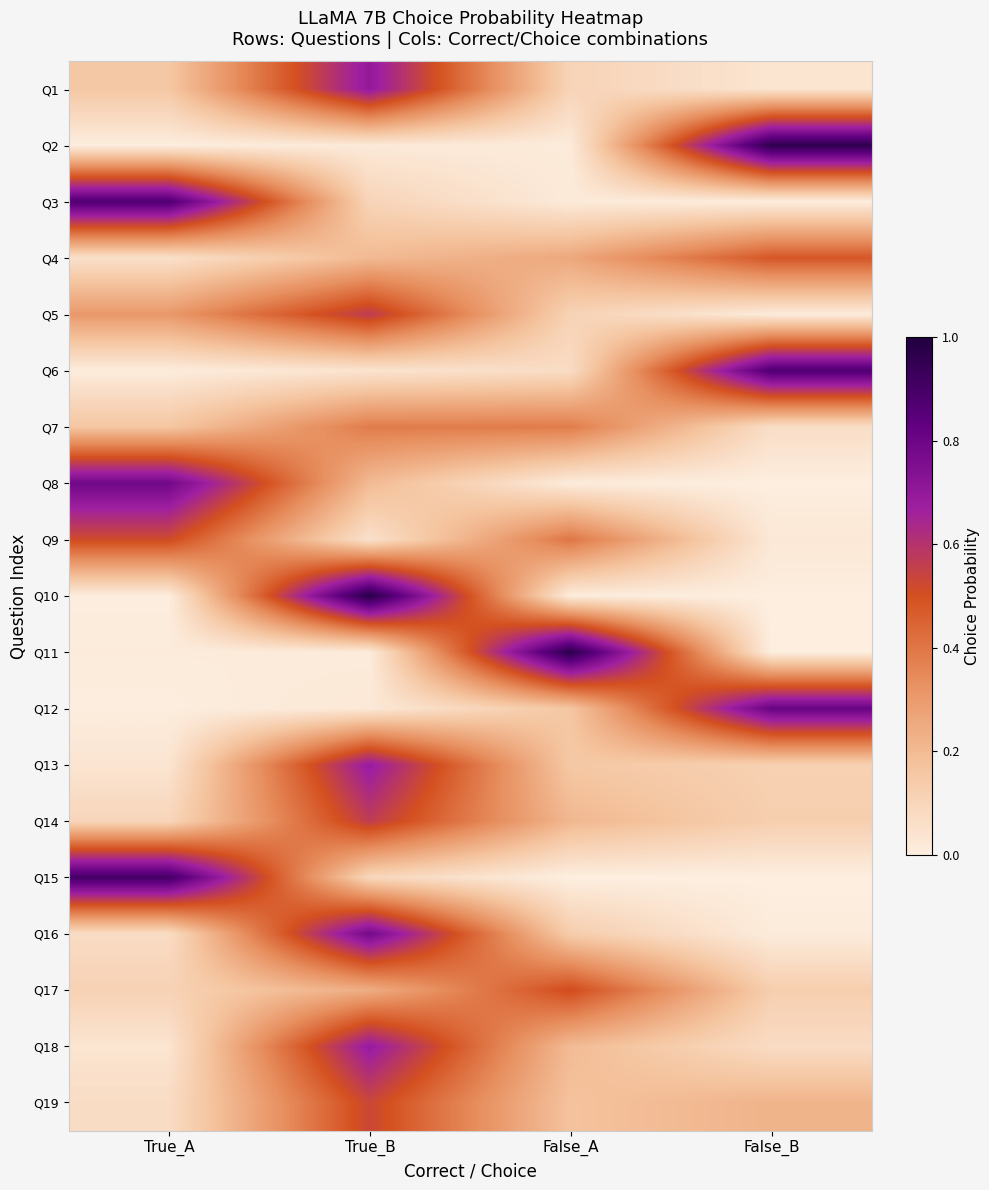

Reading left to right, transcribe all the data shown in this chart.

Q1: True_A=0.2	True_B=0.7	False_A=0.1	False_B=0.0
Q2: True_A=0.0	True_B=0.0	False_A=0.0	False_B=1.0
Q3: True_A=0.9	True_B=0.1	False_A=0.0	False_B=0.0
Q4: True_A=0.1	True_B=0.2	False_A=0.3	False_B=0.5
Q5: True_A=0.3	True_B=0.6	False_A=0.1	False_B=0.0
Q6: True_A=0.0	True_B=0.0	False_A=0.1	False_B=0.9
Q7: True_A=0.2	True_B=0.4	False_A=0.4	False_B=0.1
Q8: True_A=0.8	True_B=0.2	False_A=0.0	False_B=0.0
Q9: True_A=0.5	True_B=0.1	False_A=0.4	False_B=0.0
Q10: True_A=0.0	True_B=1.0	False_A=0.0	False_B=0.0
Q11: True_A=0.0	True_B=0.0	False_A=1.0	False_B=0.0
Q12: True_A=0.0	True_B=0.0	False_A=0.2	False_B=0.8
Q13: True_A=0.0	True_B=0.7	False_A=0.2	False_B=0.1
Q14: True_A=0.1	True_B=0.6	False_A=0.2	False_B=0.1
Q15: True_A=0.9	True_B=0.1	False_A=0.0	False_B=0.0
Q16: True_A=0.1	True_B=0.8	False_A=0.1	False_B=0.0
Q17: True_A=0.1	True_B=0.2	False_A=0.5	False_B=0.1
Q18: True_A=0.0	True_B=0.7	False_A=0.2	False_B=0.1
Q19: True_A=0.1	True_B=0.5	False_A=0.2	False_B=0.2